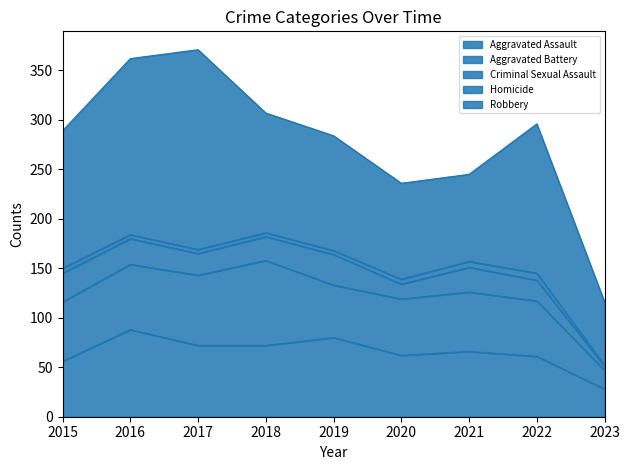

At which category does Aggravated Battery reach its first local valley?

2019